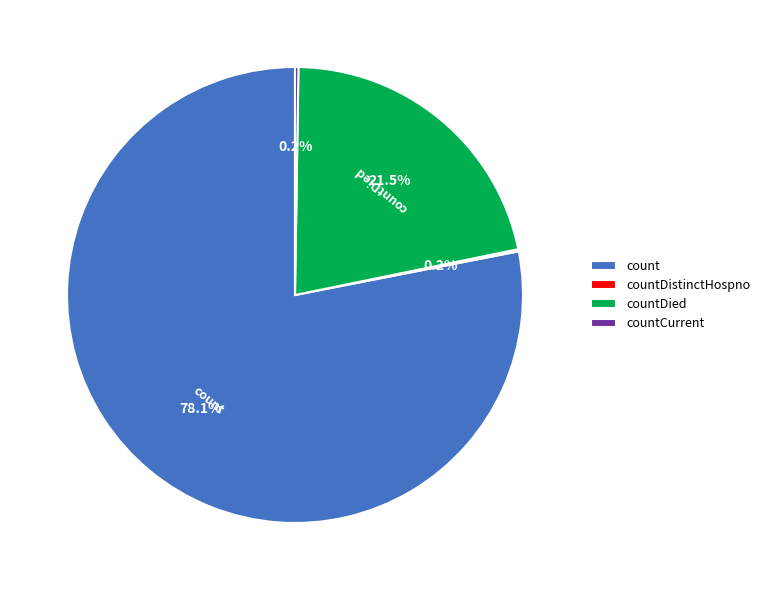

What percentage is NOT represented by count?

21.9%